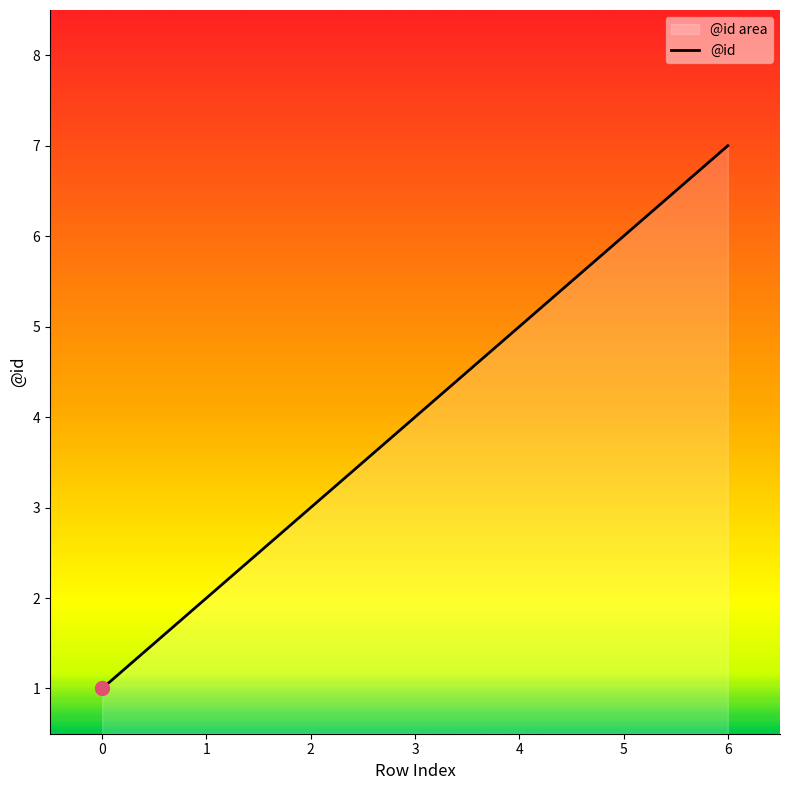

What is the value of the 4th point from the left?

4